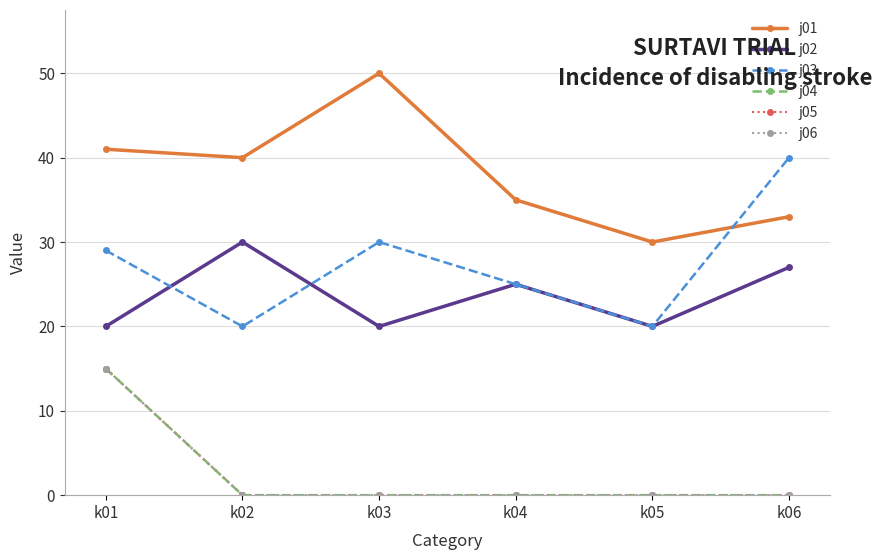

Is the value of j06 at k02 greater than the value of j01 at k05?

No